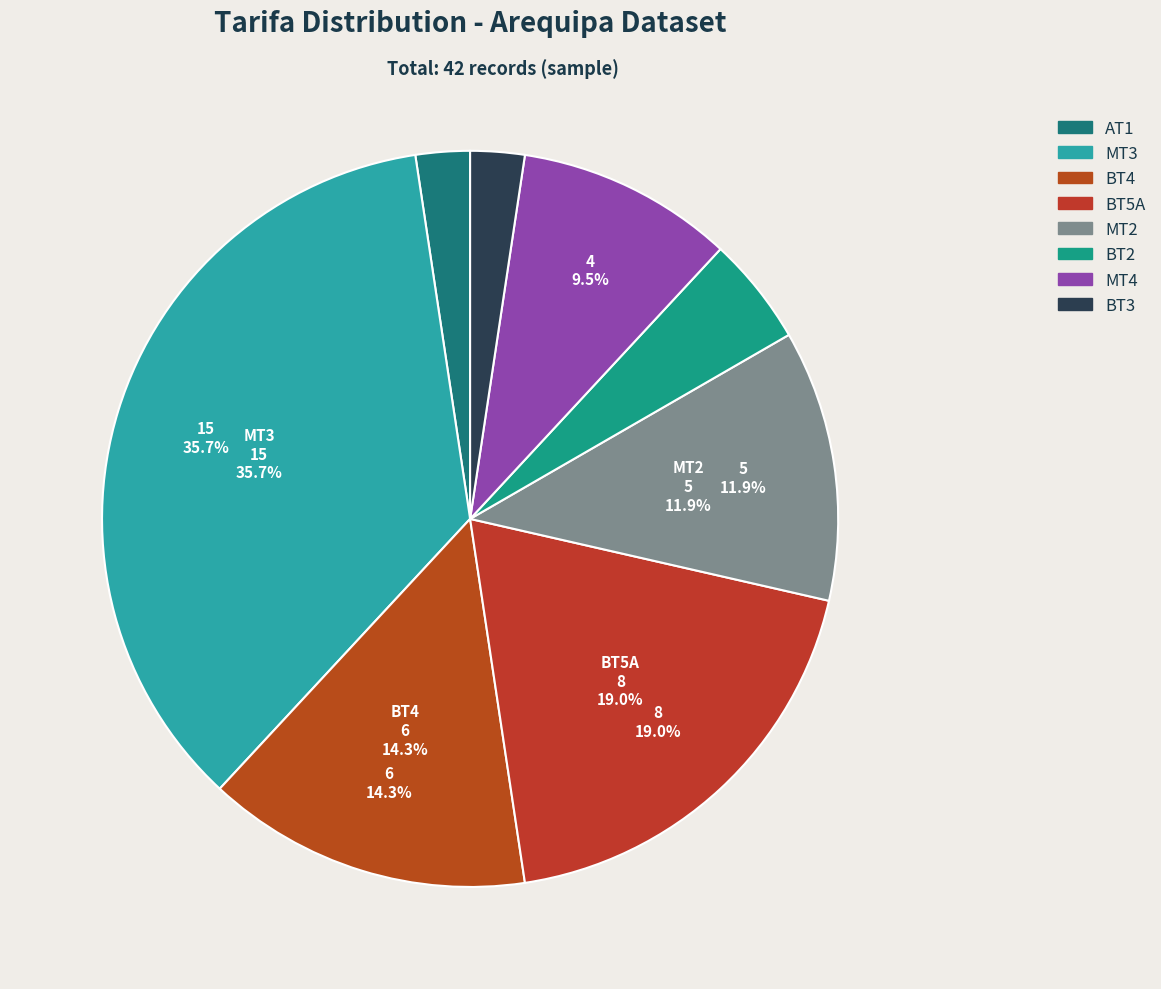

Approximately how many times larger is the value at BT5A compared to AT1?

8.0